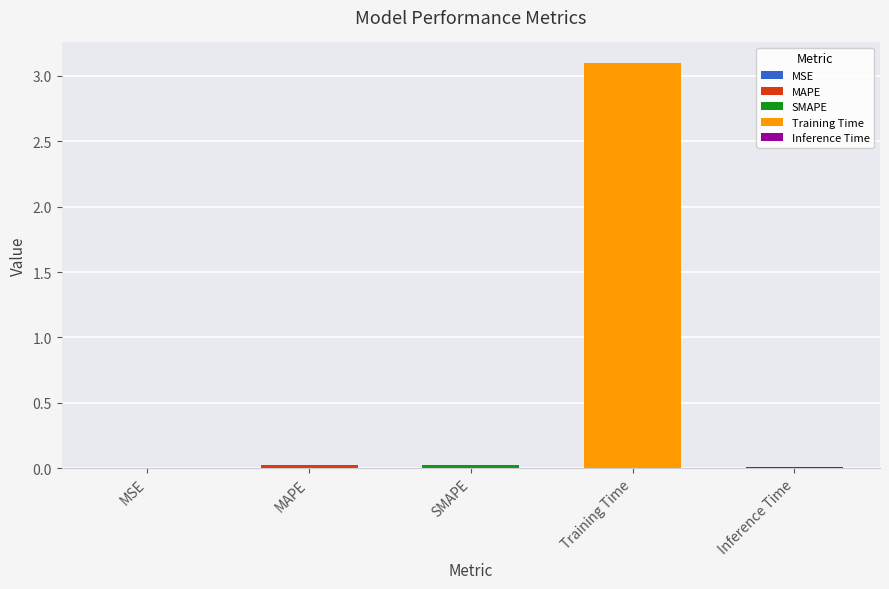

The chart shows a value of 0.0 at Inference Time. True or false?

True